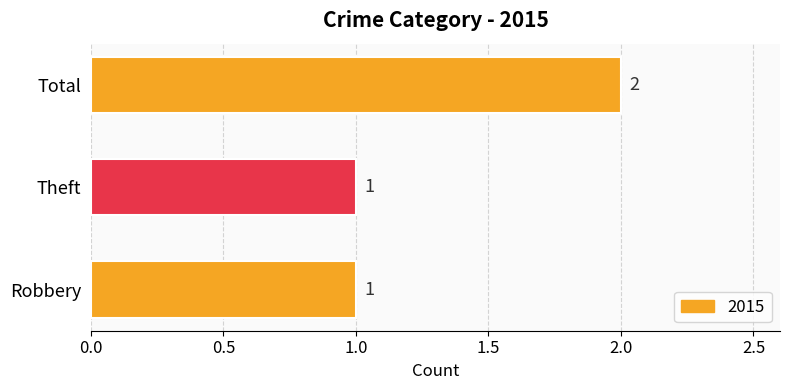

What is the change in value from Theft to Total?

+1